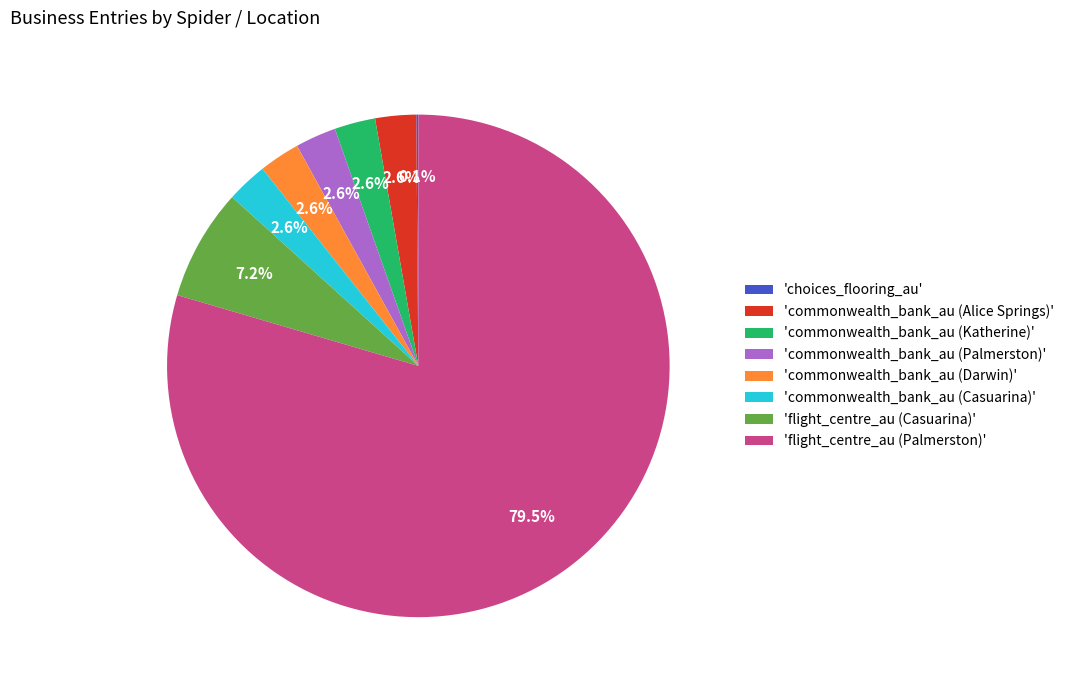

Does 'flight_centre_au (Palmerston)' account for over 50% of the chart?

Yes